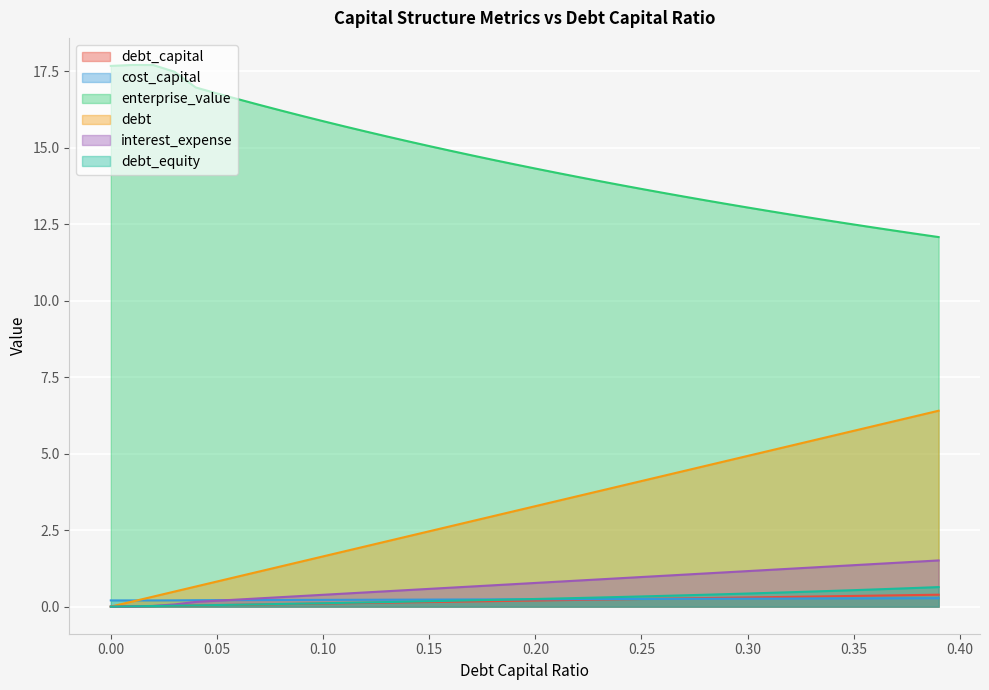

What is the value of the interest_expense point at the 12th from the left?

0.4